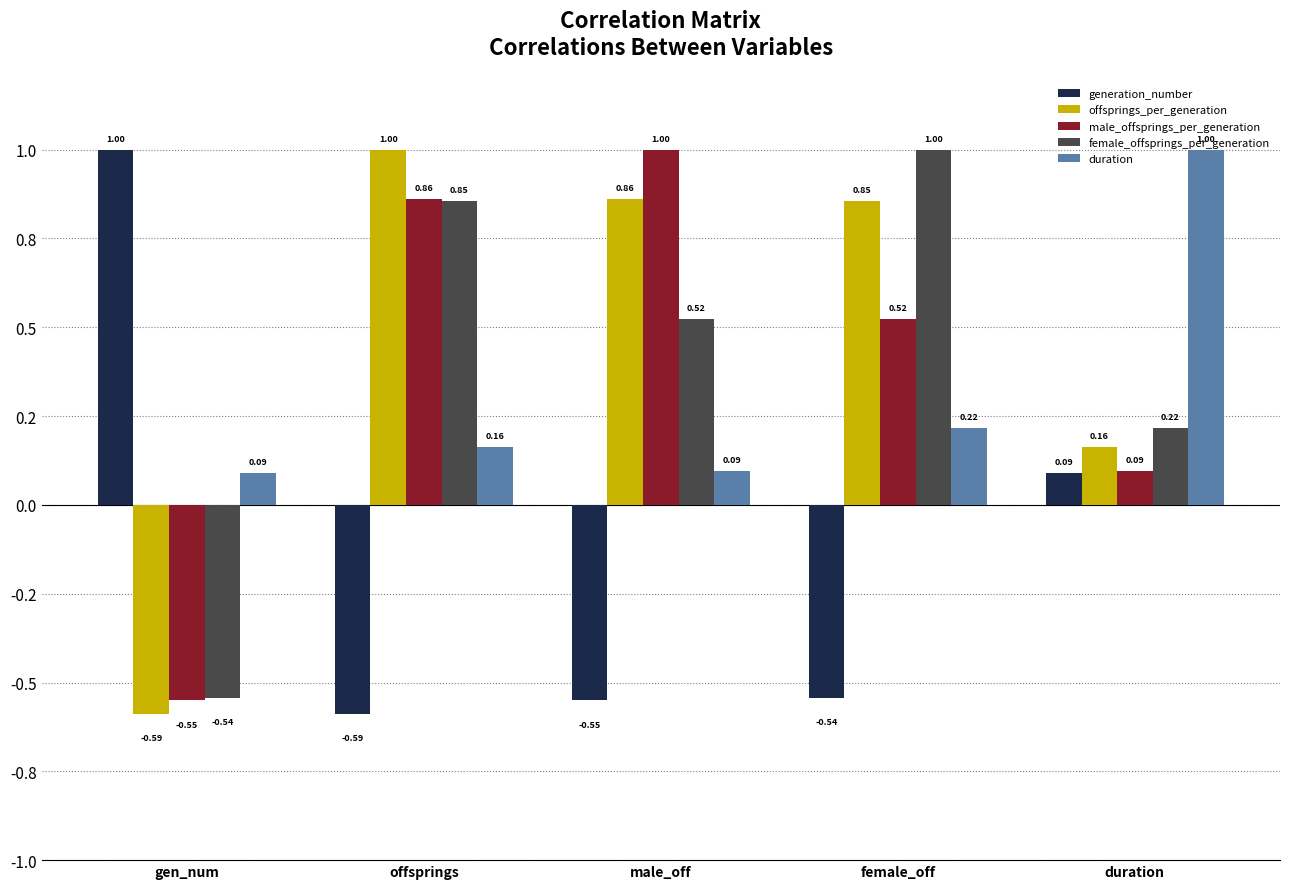

What is the value of the female_offsprings_per_generation bar at the 3rd from the left?

0.5